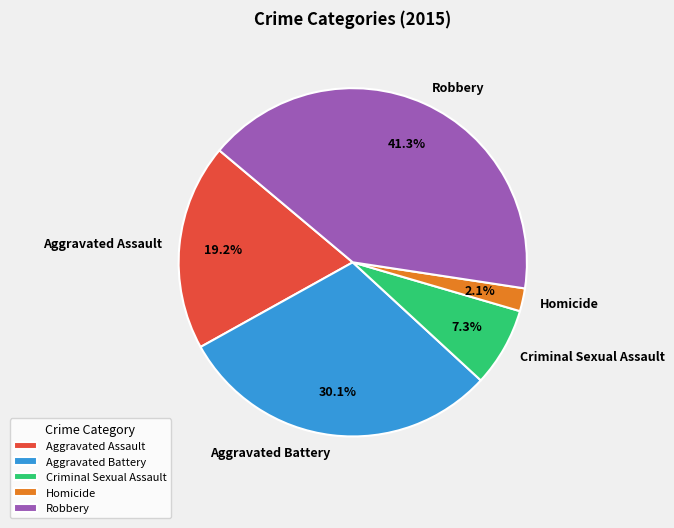

Approximately how many times larger is the value at Homicide compared to Aggravated Battery?

0.1